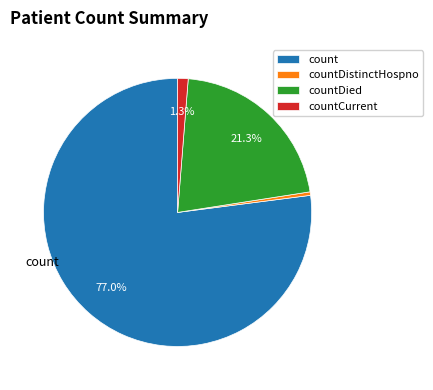

To the nearest percent, what is the average slice percentage?

25%